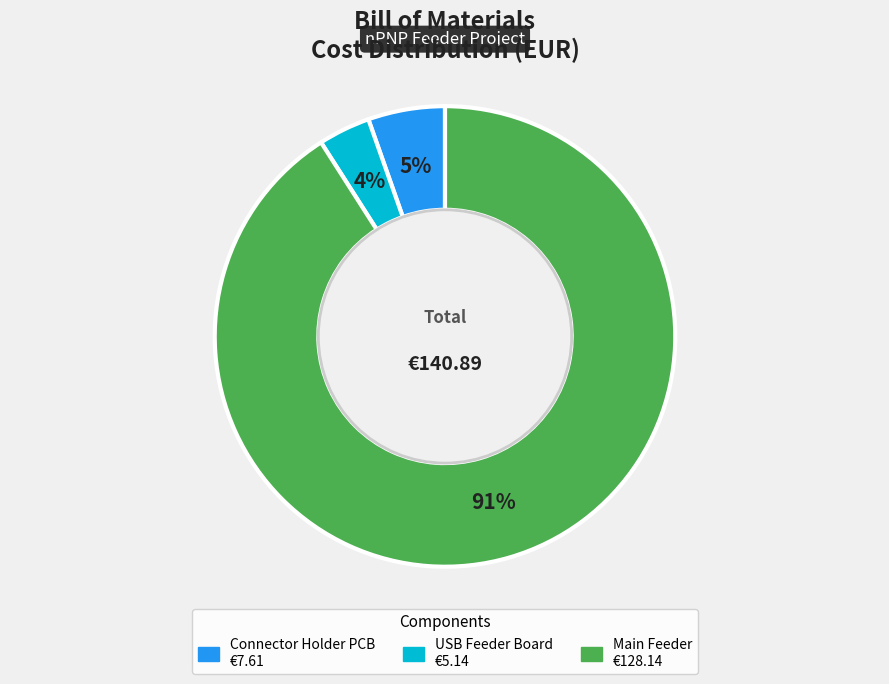

Combined, do Connector Holder PCB and Main Feeder account for over 50%?

Yes